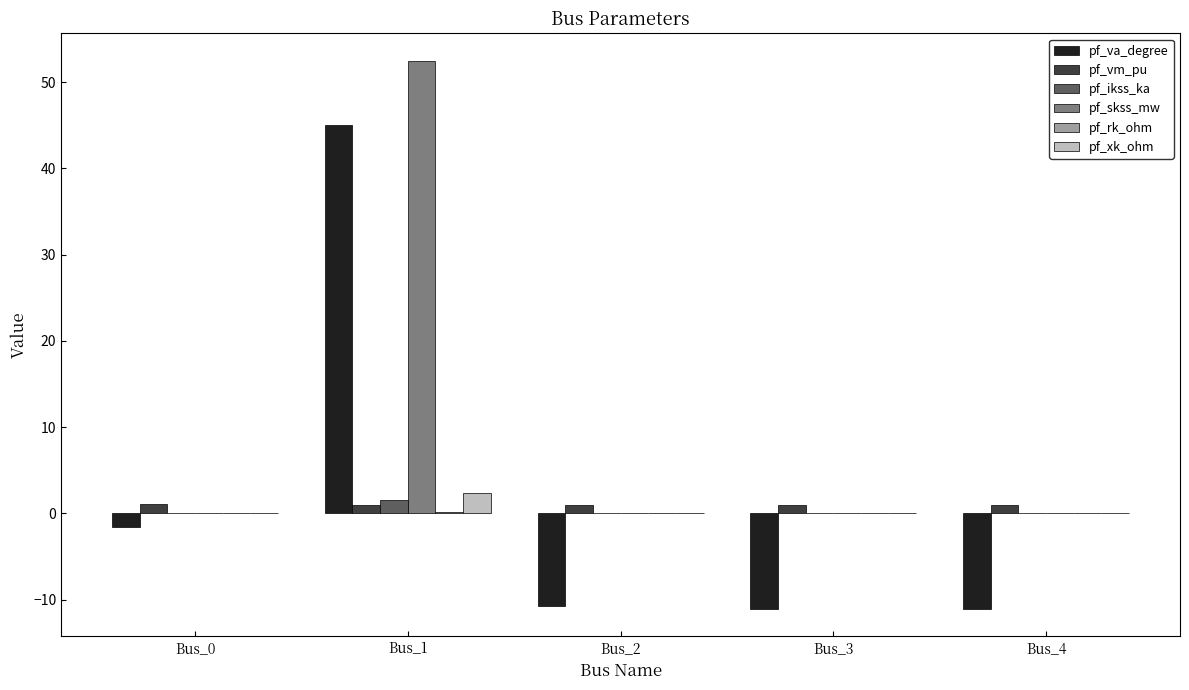

Which series changed the most between Bus_0 and Bus_2?

pf_va_degree